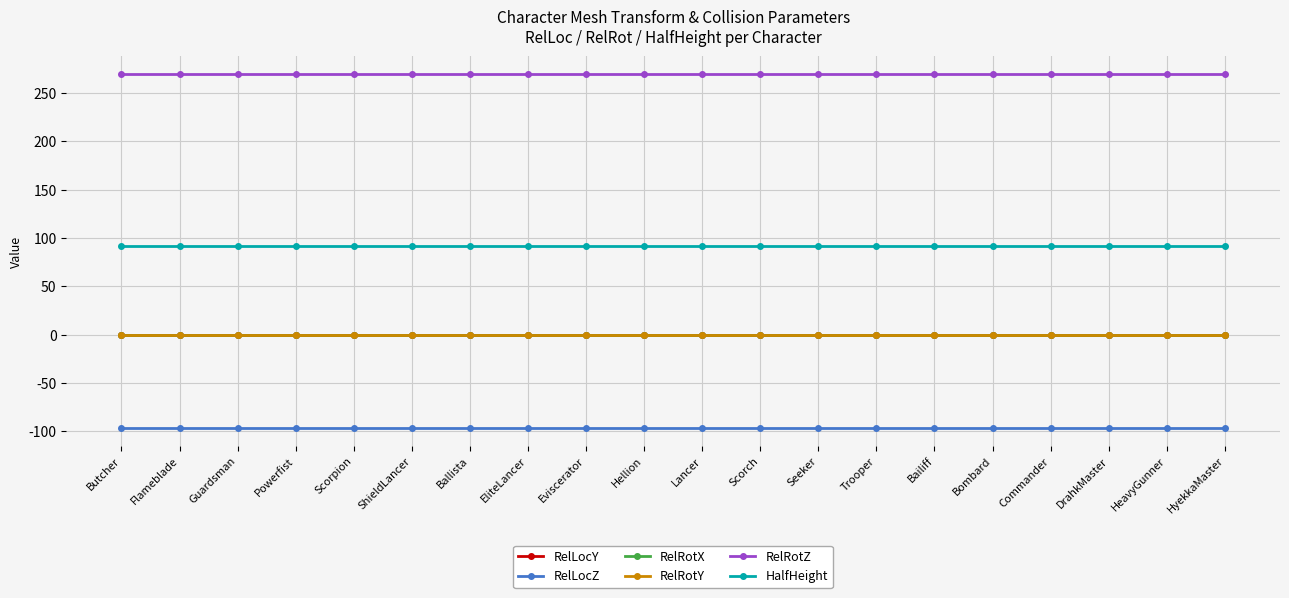

Which has a higher value, Butcher or Lancer?

Butcher